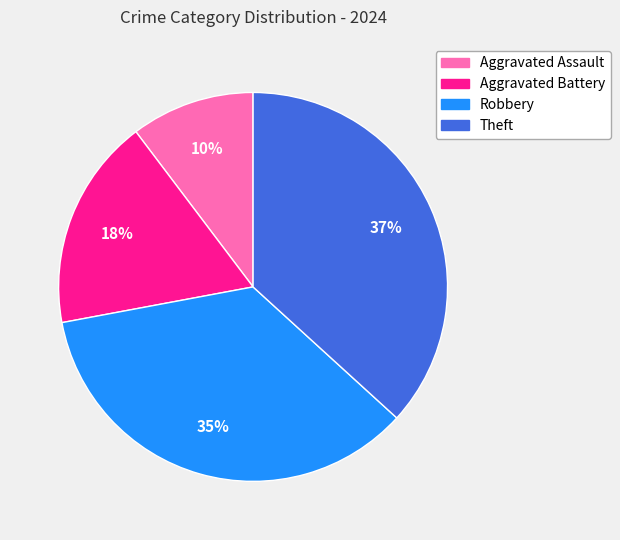

What is the largest slice in the pie chart?

Theft